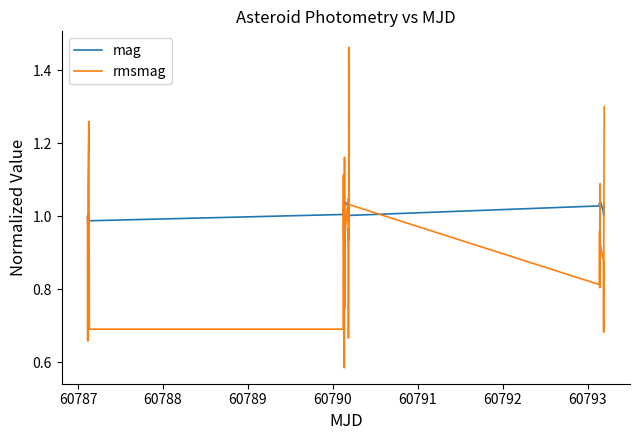

Which series has the largest total across all categories?

mag